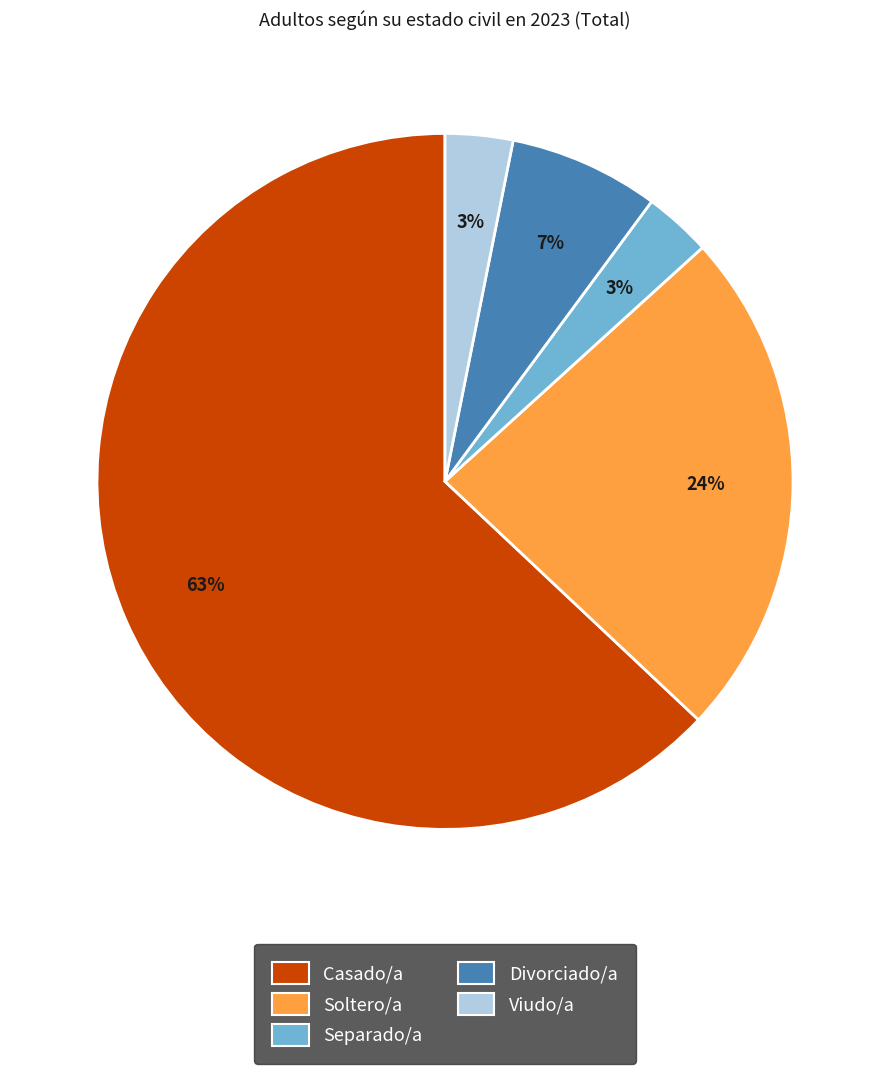

Count the number of slices in the pie.

5